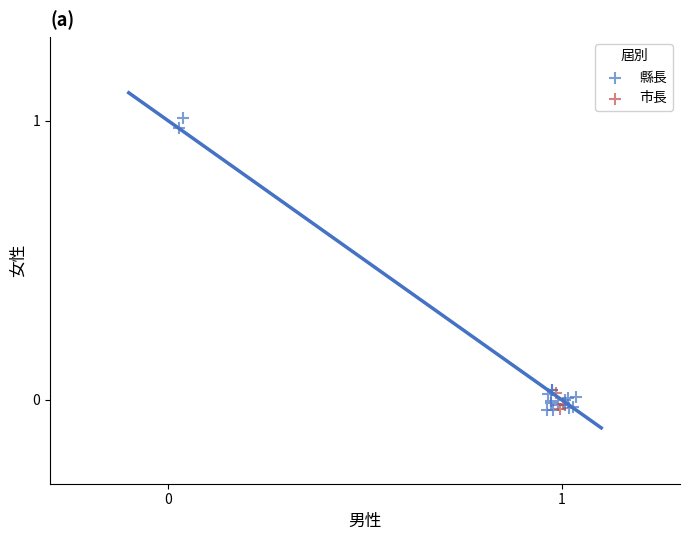

Which series reaches the maximum Y coordinate?

縣長